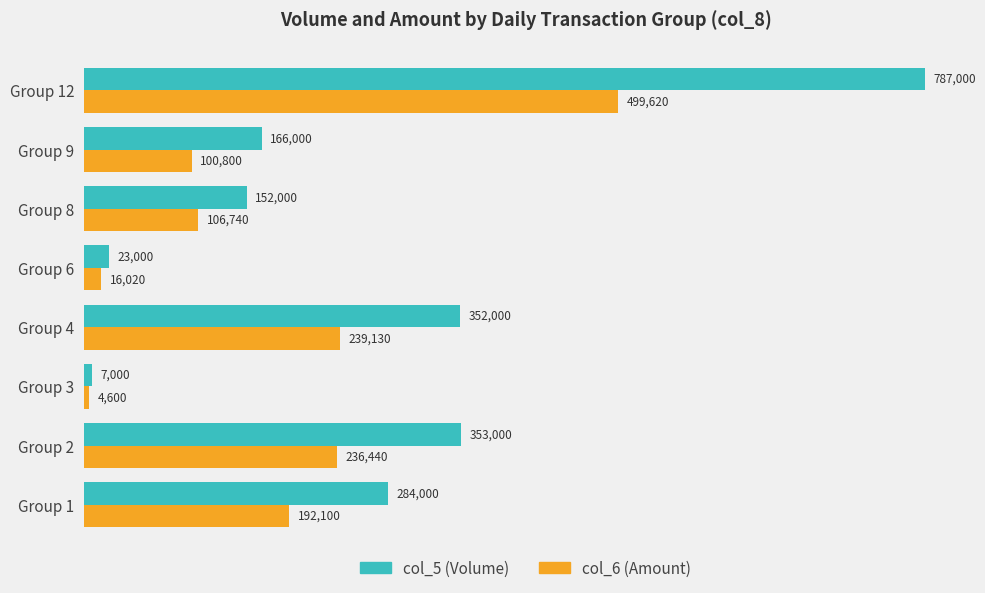

What value does the col_6 (Amount) series have at Group 3?

4600